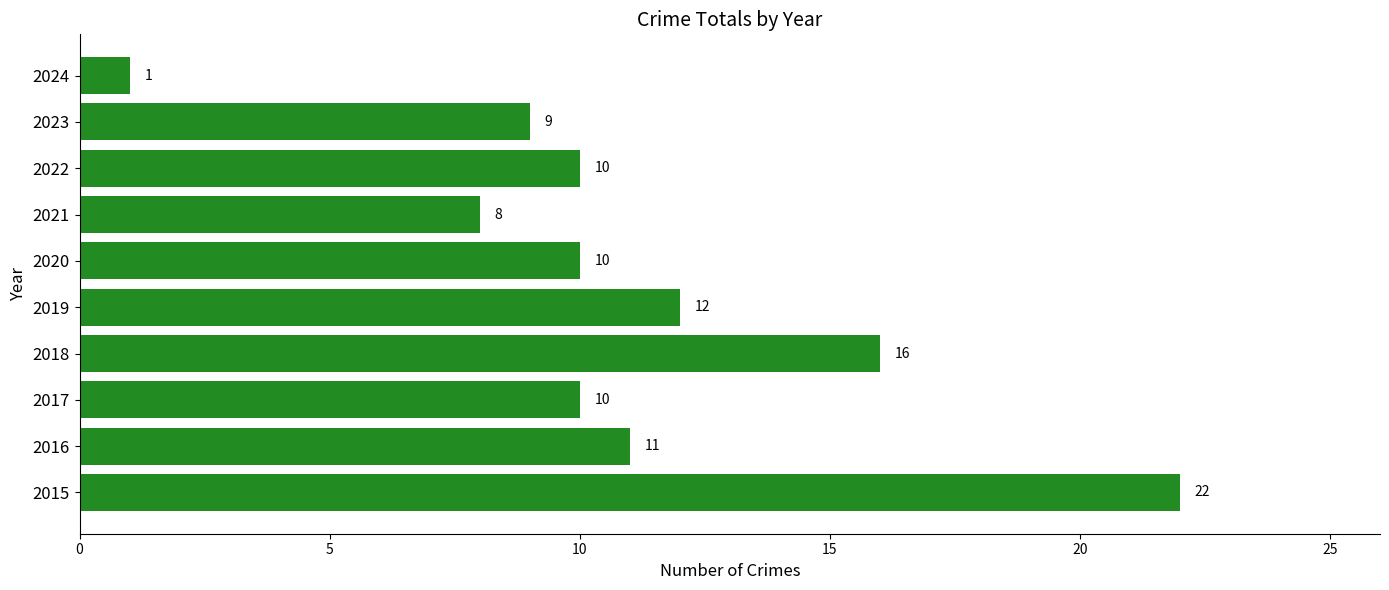

What is the difference between the maximum and minimum values?

21